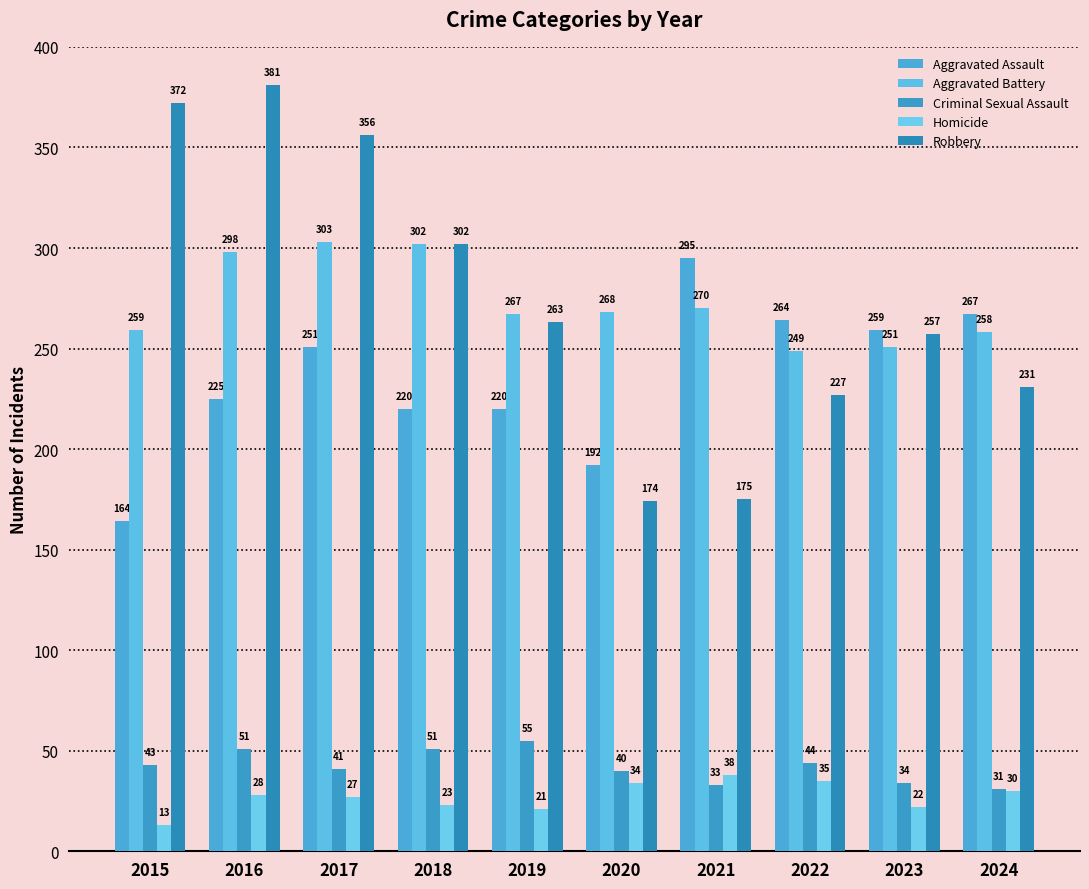

Reading left to right, list all the values displayed in this chart.

Aggravated Assault: 164	225	251	220	220	192	295	264	259	267
Aggravated Battery: 259	298	303	302	267	268	270	249	251	258
Criminal Sexual Assault: 43	51	41	51	55	40	33	44	34	31
Homicide: 13	28	27	23	21	34	38	35	22	30
Robbery: 372	381	356	302	263	174	175	227	257	231